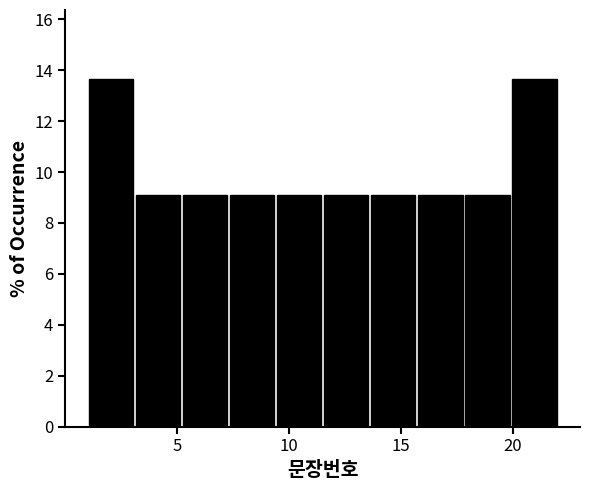

How tall is the bar that spans 17.8 to 19.9 on the x-axis? Neither the bar edges nor the heights are printed on the chart, so give them approximately, as read against the axes.

9.0